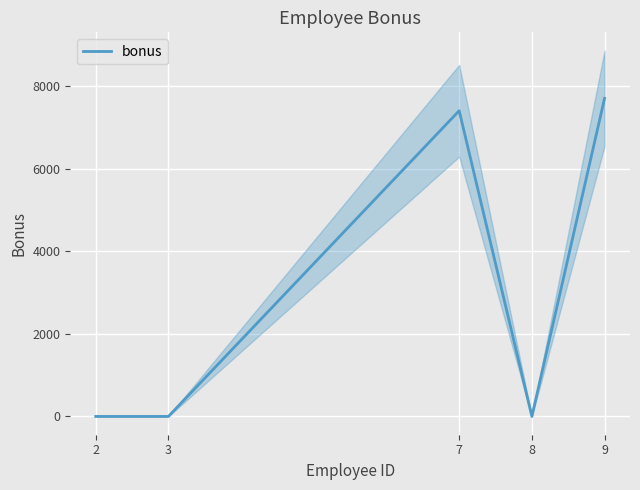

What is the sum of the values at 2 and 9?

7700